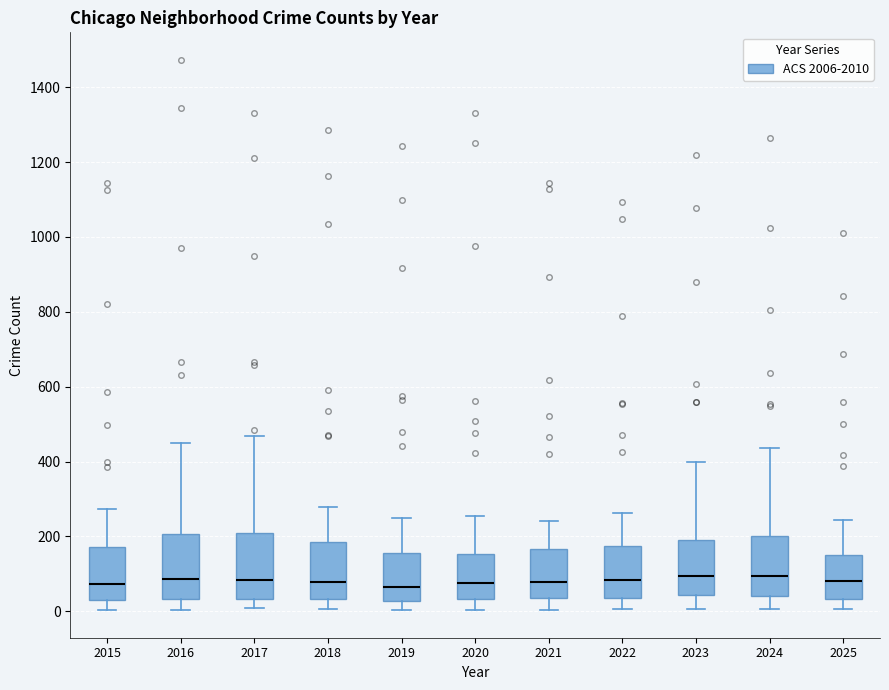

Where does the median line of the box at x = 2022 sit on the y-axis? The values are not printed on the chart, so give them approximately, as read against the axis.

80